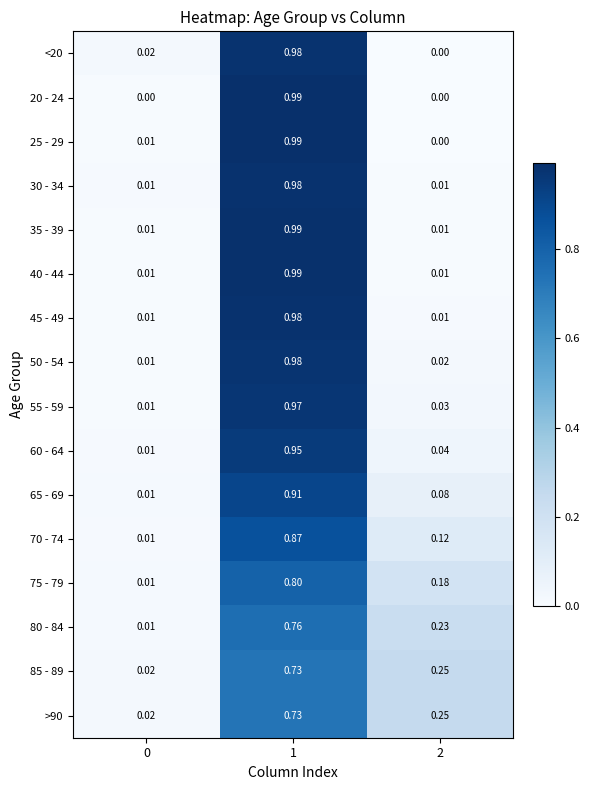

How many values in the <20 series exceed 0?

2